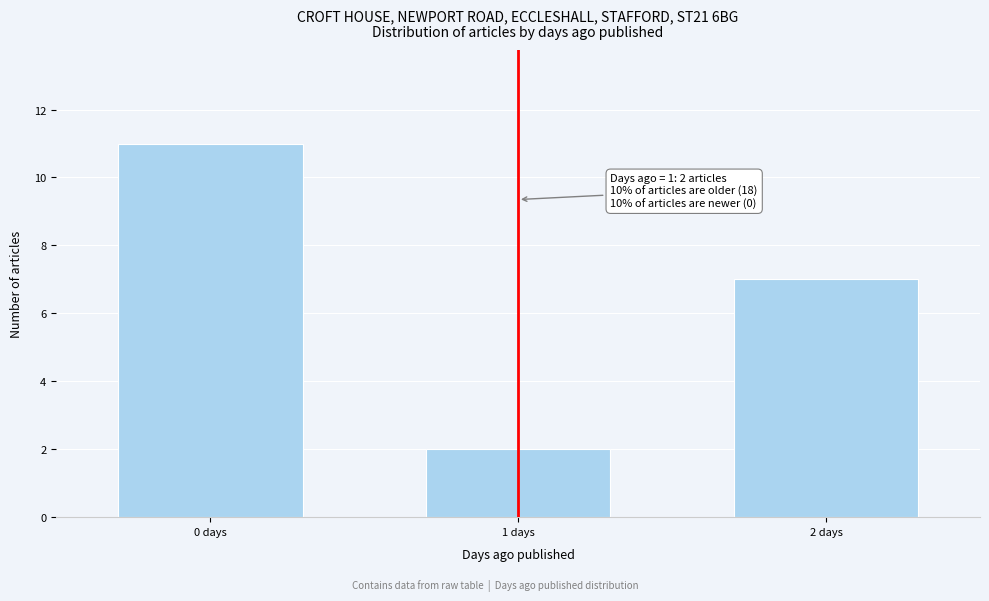

Reading left to right, transcribe all the data shown in this chart.

0 days=11	1 days=2	2 days=7